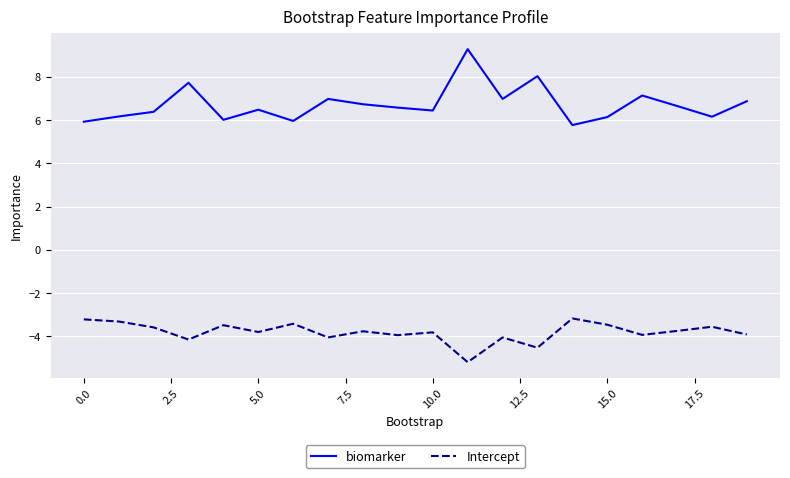

What is the greatest value displayed?

9.3